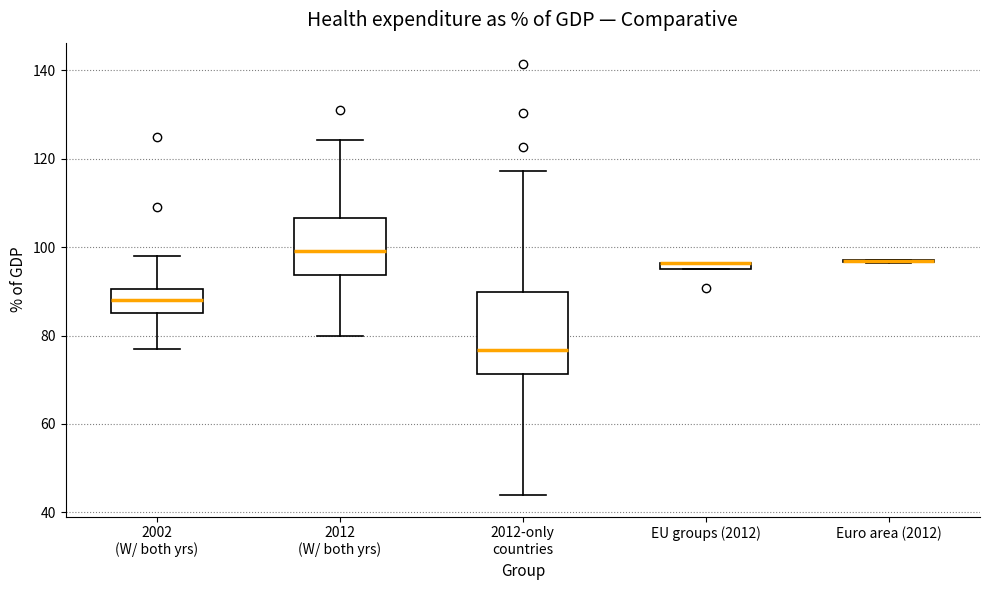

Comparing the boxes themselves (not the whiskers), which one is the tallest?

2012-only countries